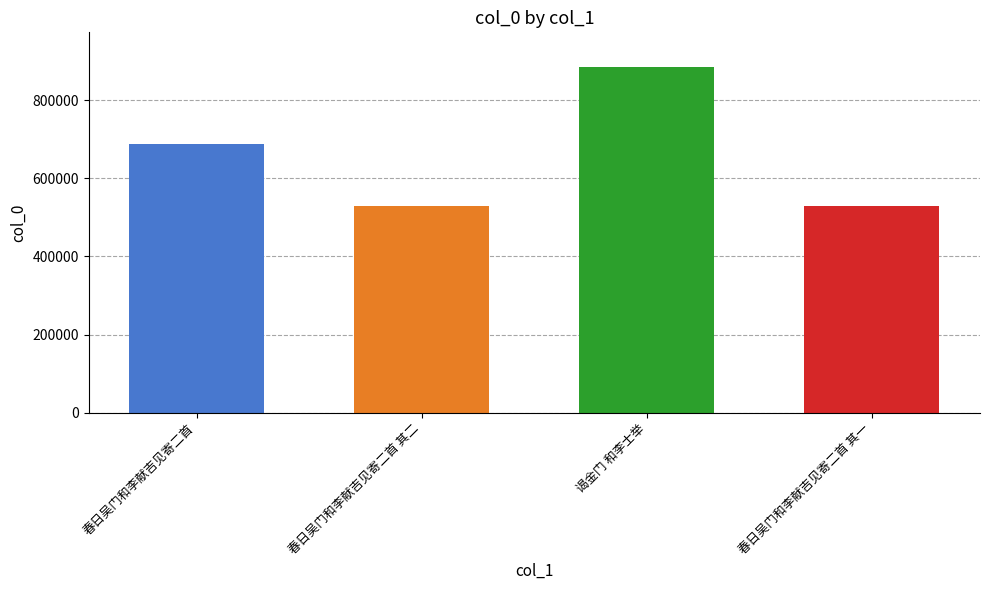

What is the label of the 2nd bar from the right?

谒金门 和李士举